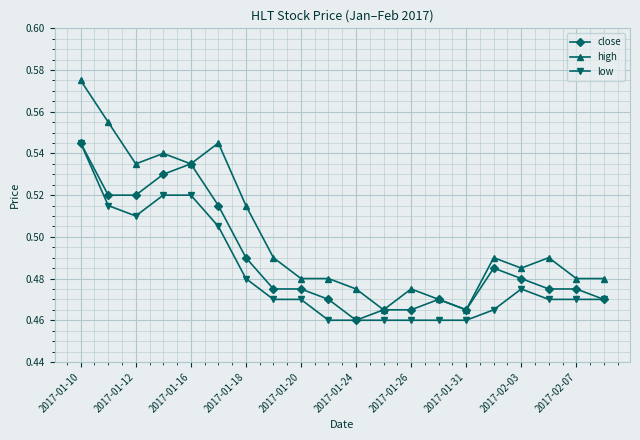

True or false: low and high intersect in this chart.

False